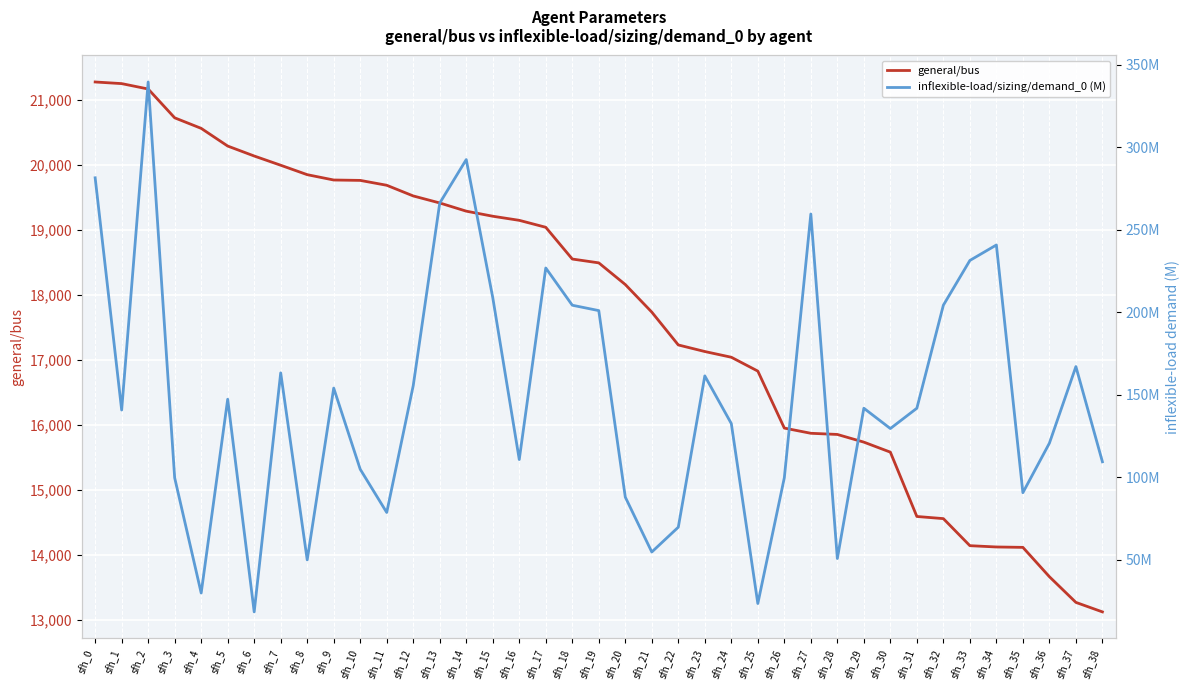

Where does the inflexible-load/sizing/demand_0 (M) series first go above 141?

sfh_0